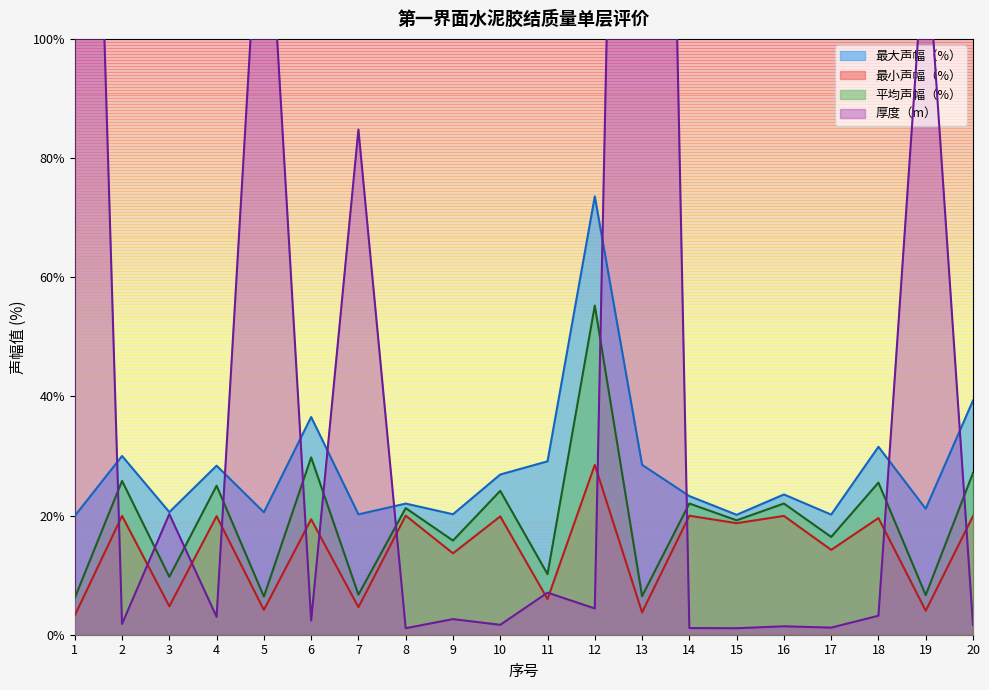

Rank the series by their maximum value, from lowest to highest.

最小声幅（%）, 平均声幅（%）, 最大声幅（%）, 厚度（m）